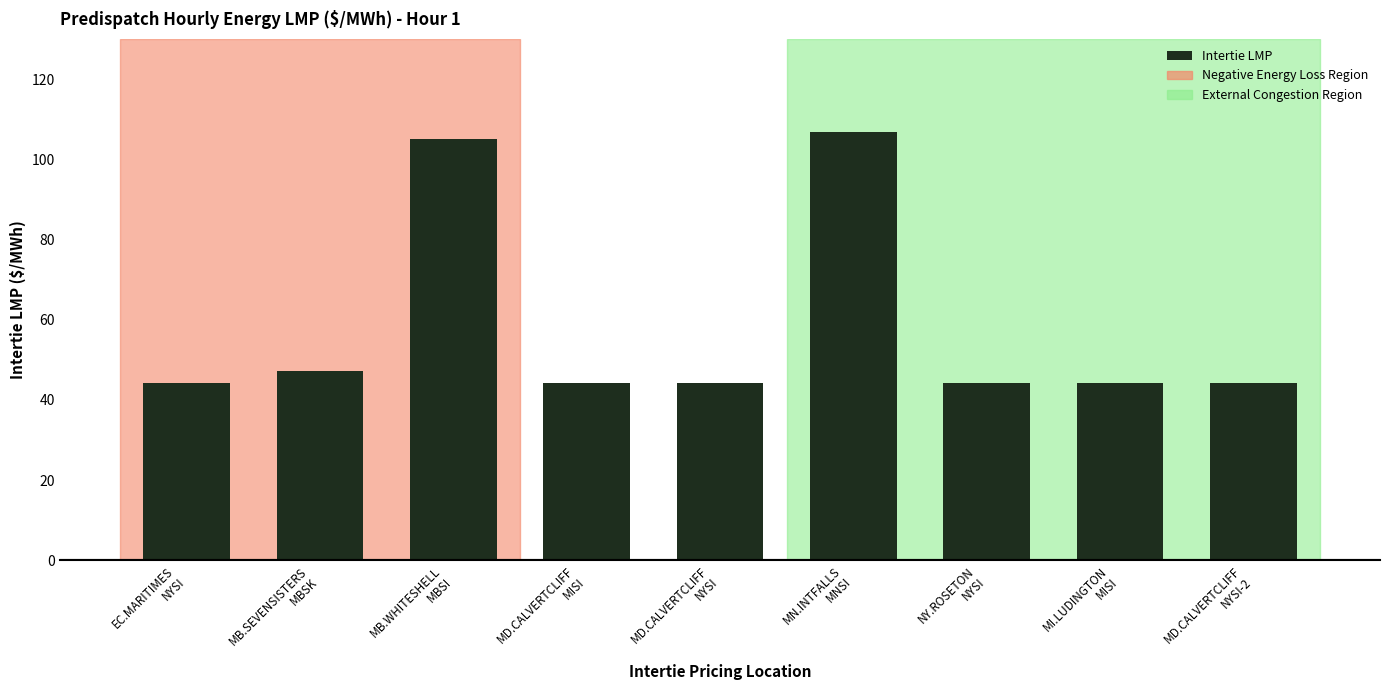

What is the greatest value displayed?

106.9